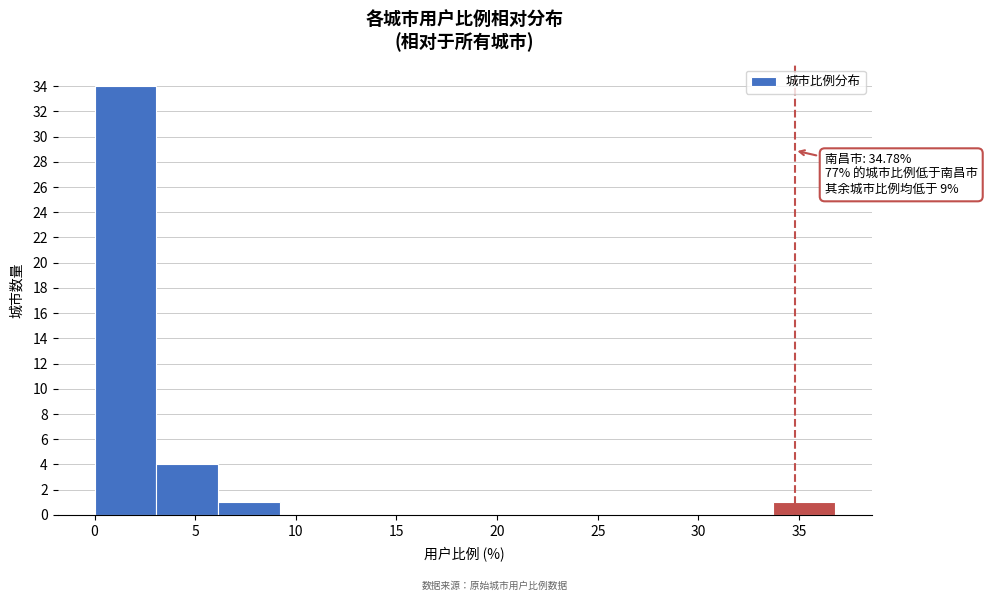

Which range on the x-axis has the tallest bar?

0.0 to 3.0